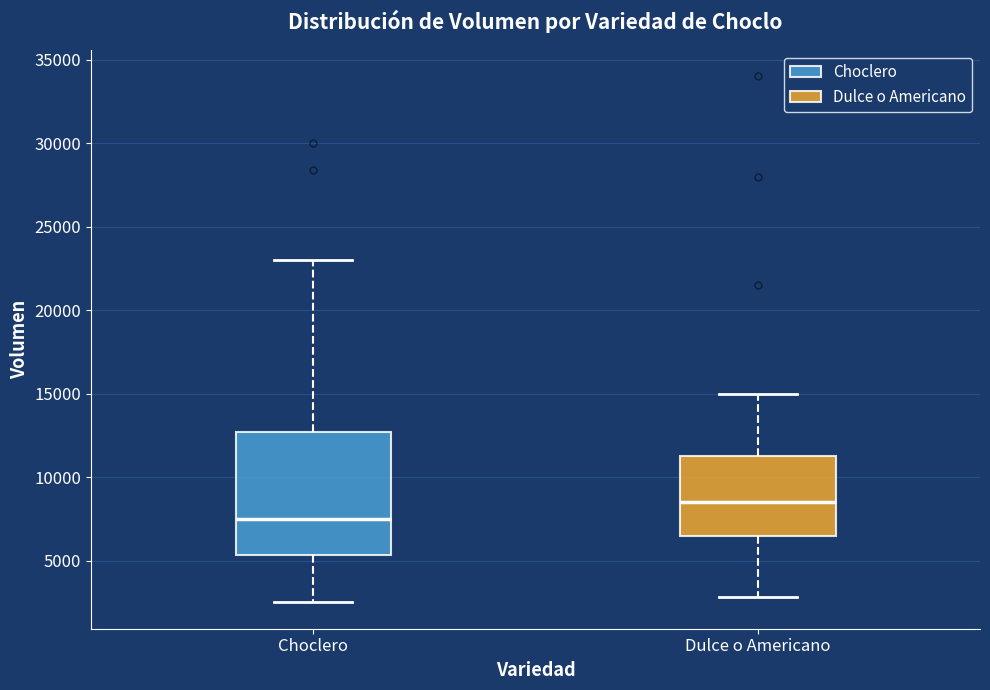

Comparing the boxes themselves (not the whiskers), which one is the tallest?

Choclero